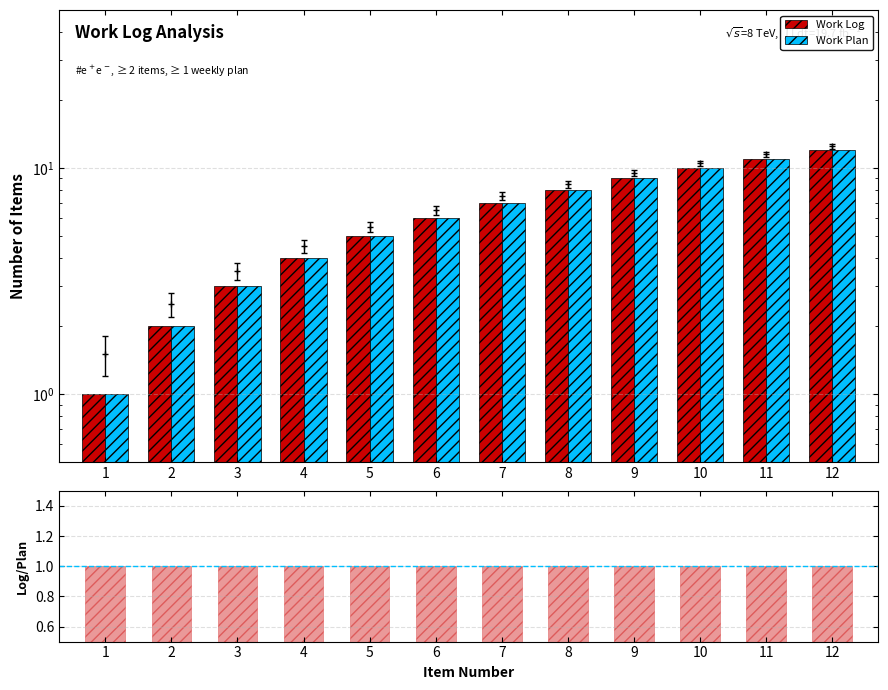

Rank the categories by Work Plan value from highest to lowest.

12, 11, 10, 9, 8, 7, 6, 5, 4, 3, 2, 1